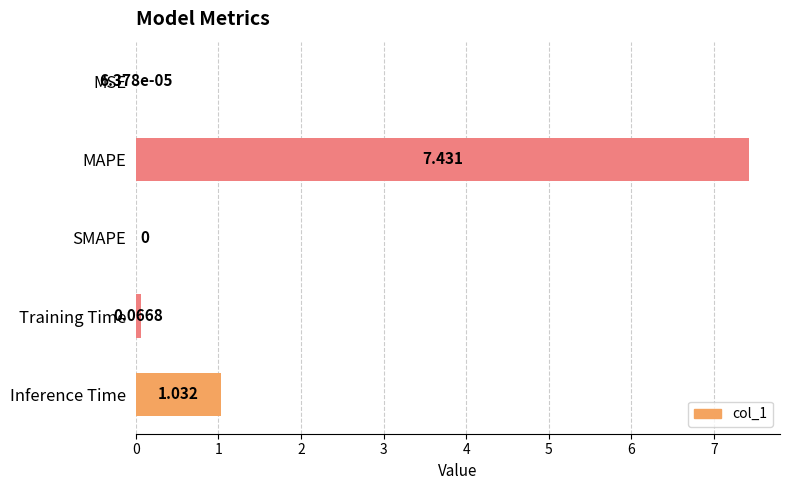

What is the greatest value displayed?

7.4